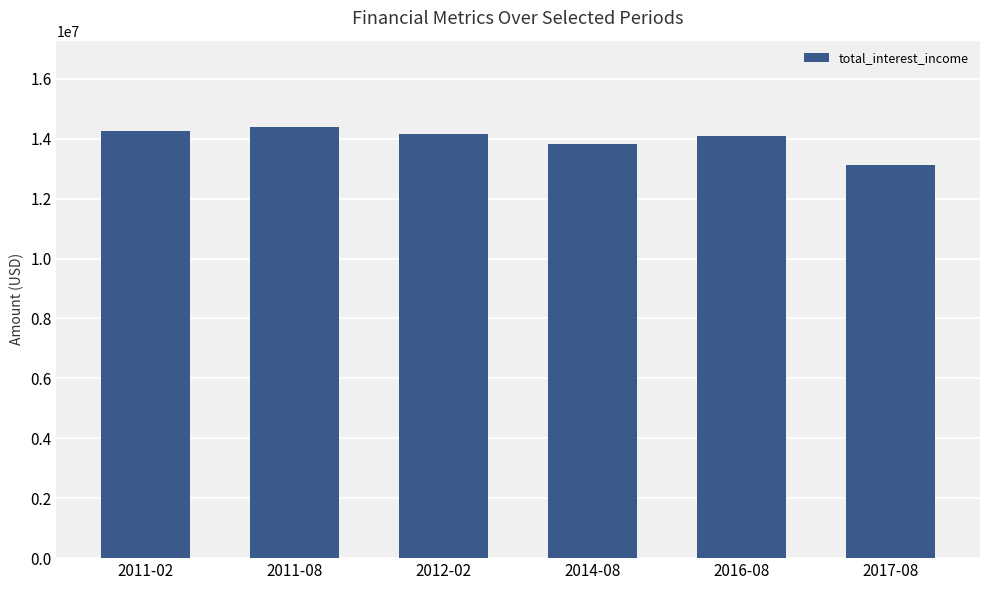

The chart shows a value of 7166314 at 2011-08. True or false?

False